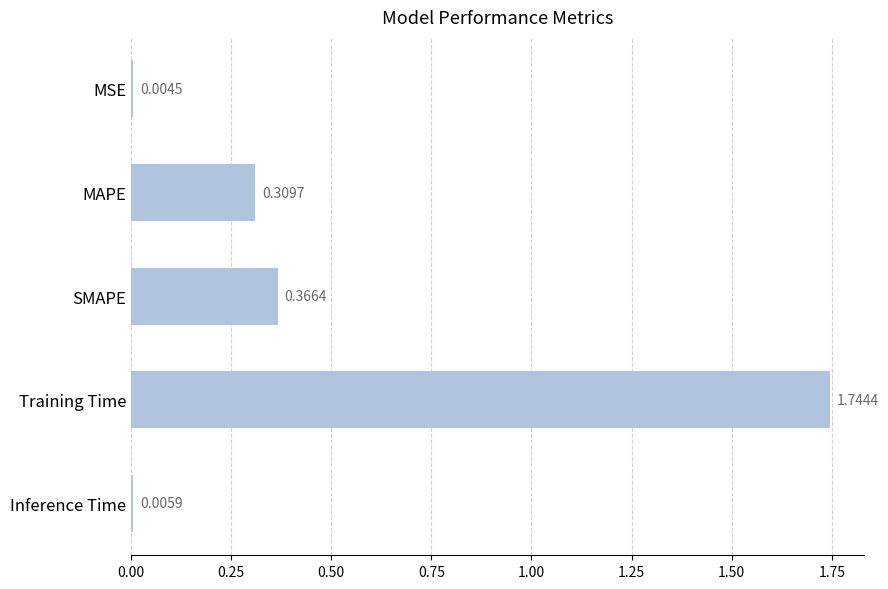

What is the change in value from MSE to Training Time?

+1.7